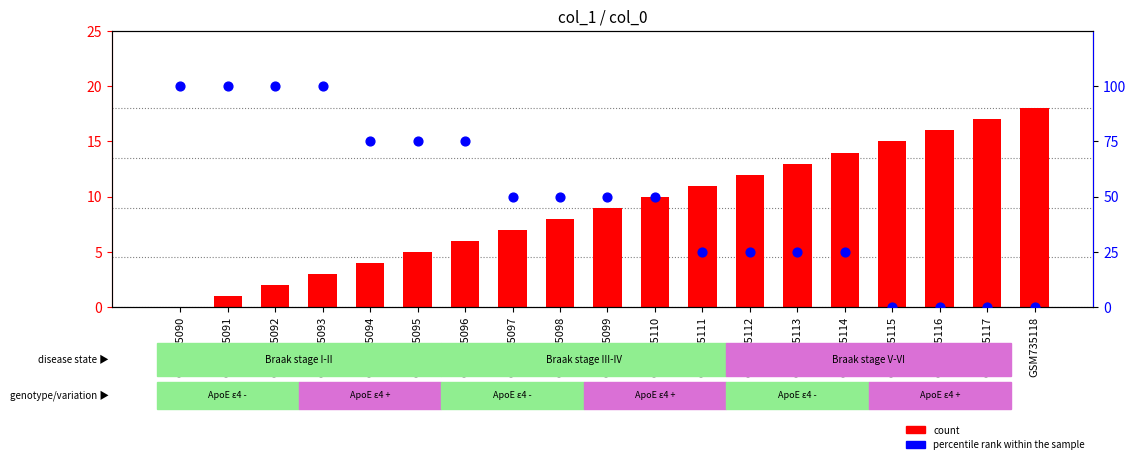

What is the total value across all series at GSM735099?

59